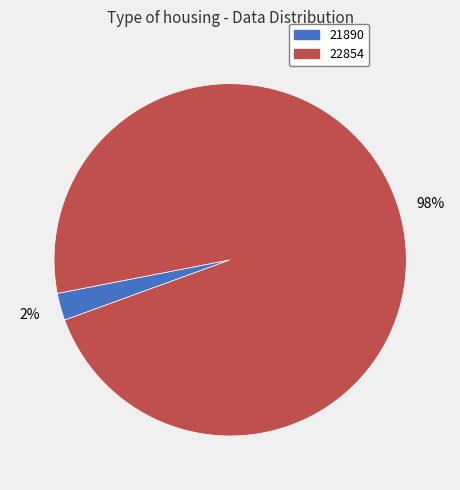

To the nearest percent, what is the combined percentage of 22854 and 21890?

100%